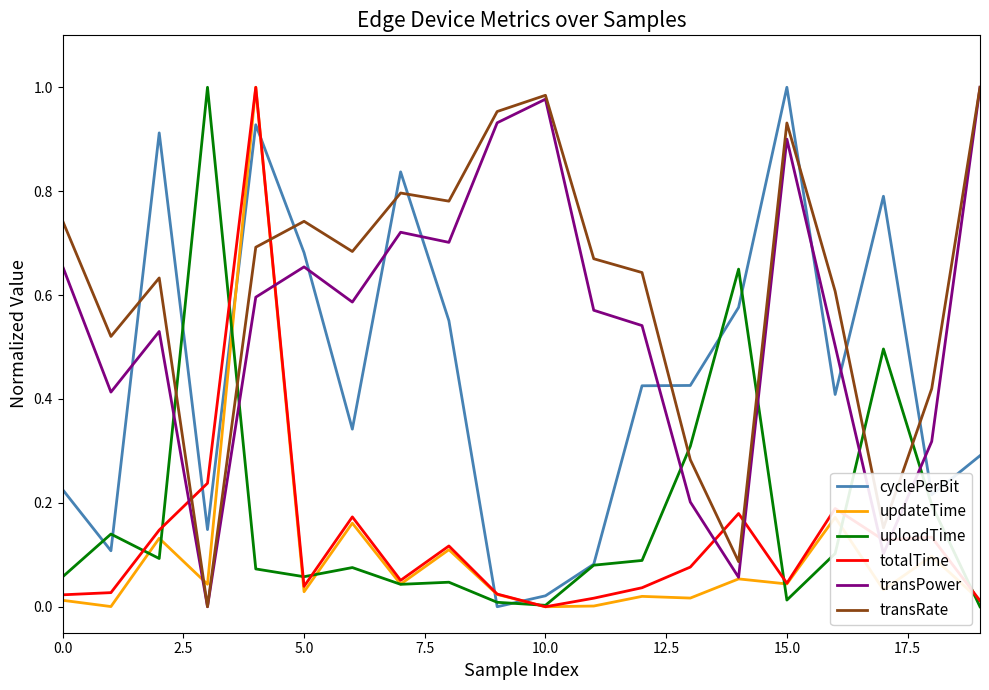

True or false: uploadTime has more than 2 points higher than both neighbors.

True